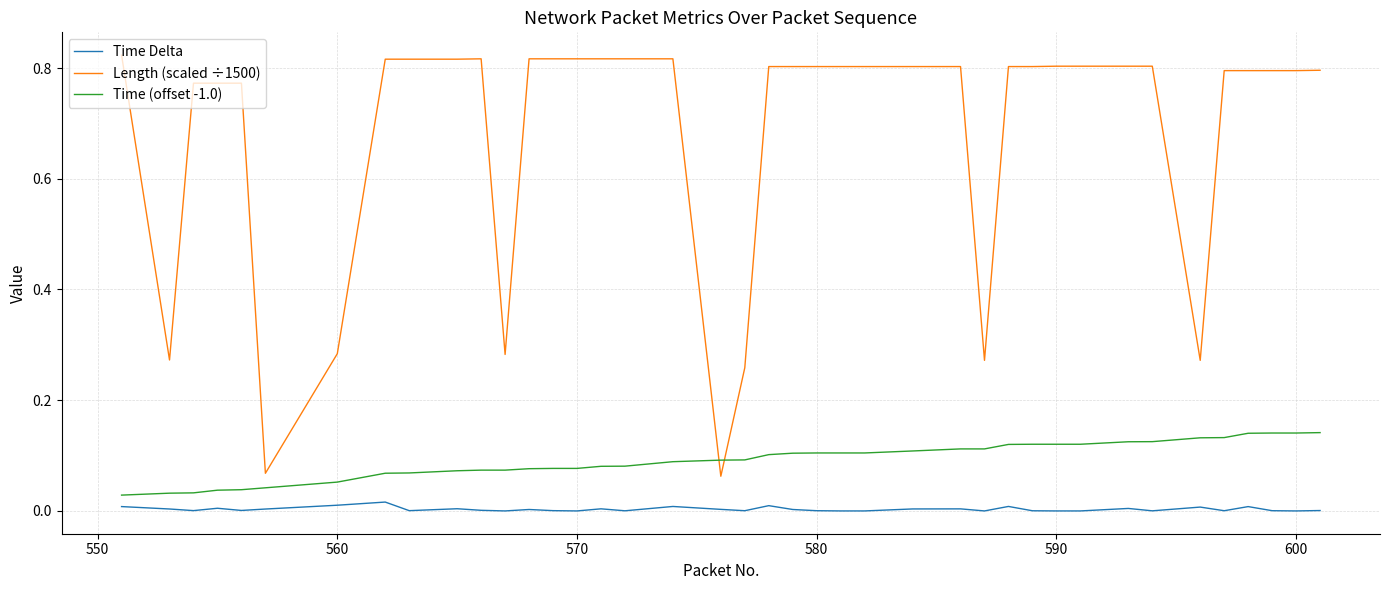

Which series has the largest total across all categories?

Length (scaled ÷1500)